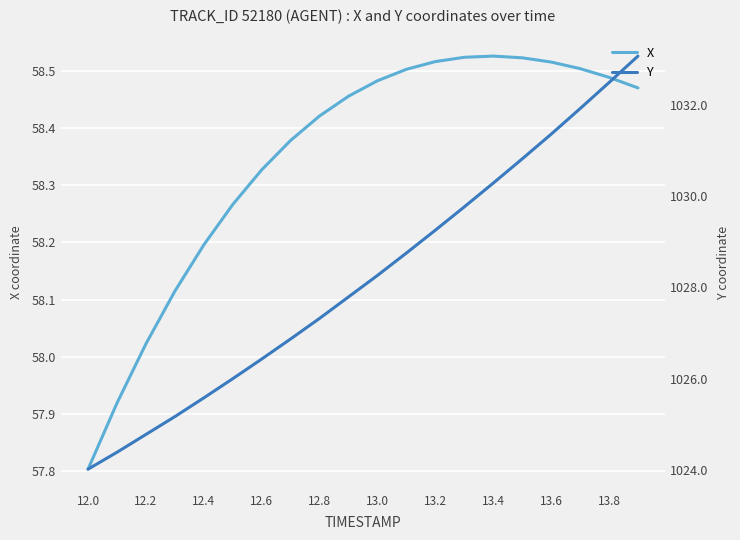

How many values in the X series exceed 58?

18